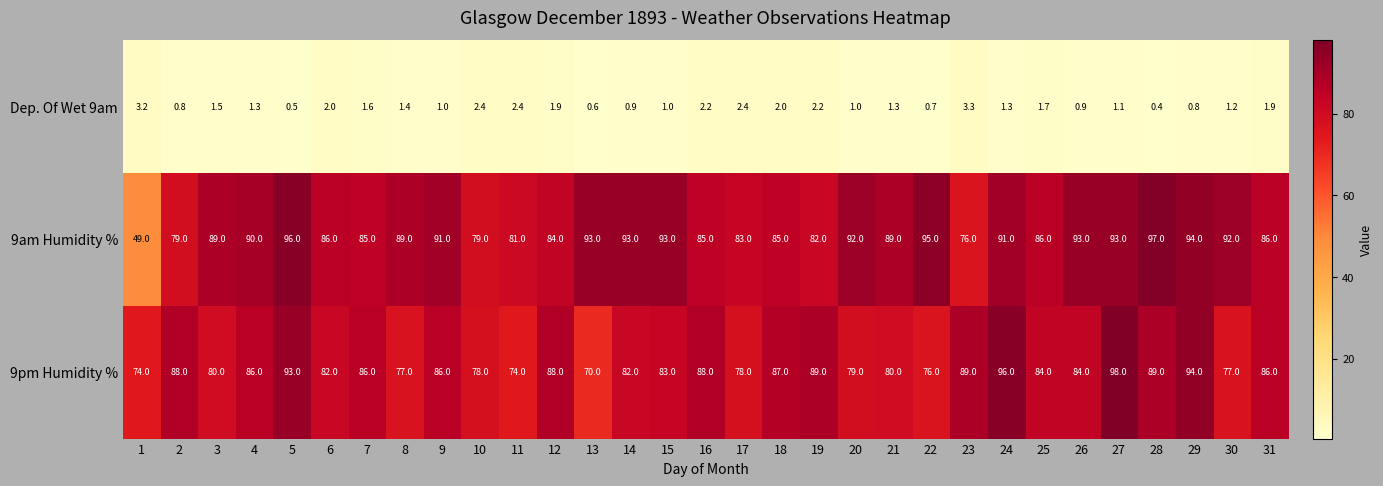

True or false: Dep. Of Wet 9am has a value of 3.2 at 6.

False